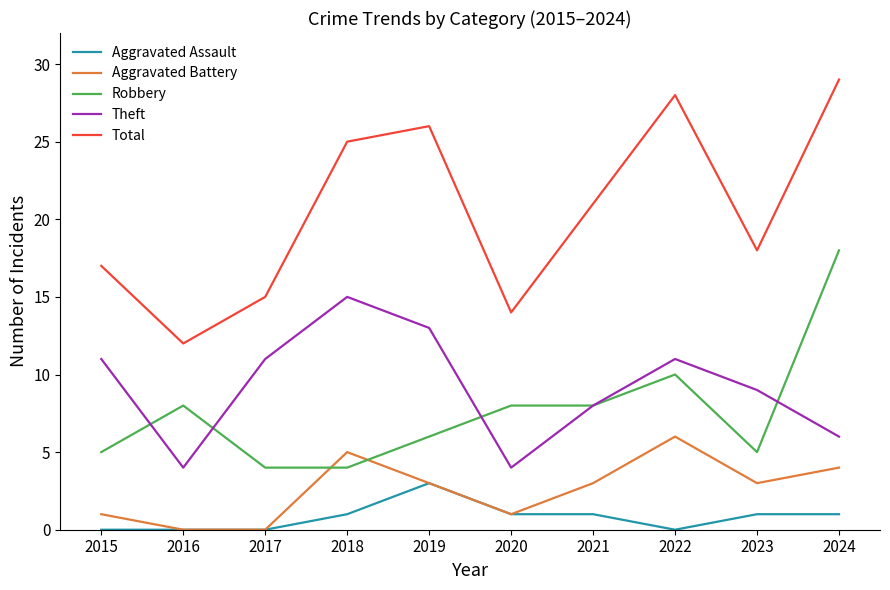

After their last crossing, which series has the higher values: Robbery or Aggravated Battery?

Robbery